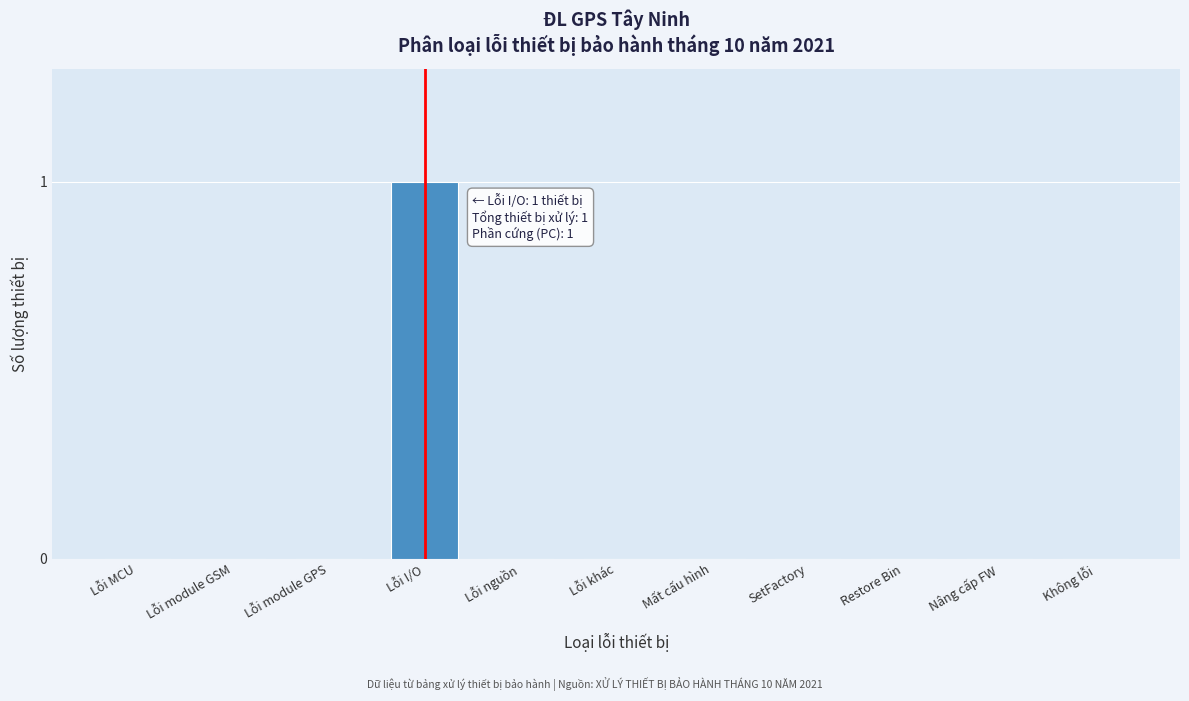

Reading left to right, transcribe all the data shown in this chart.

Lỗi MCU=0	Lỗi module GSM=0	Lỗi module GPS=0	Lỗi I/O=1	Lỗi nguồn=0	Lỗi khác=0	Mất cấu hình=0	SetFactory=0	Restore Bin=0	Nâng cấp FW=0	Không lỗi=0